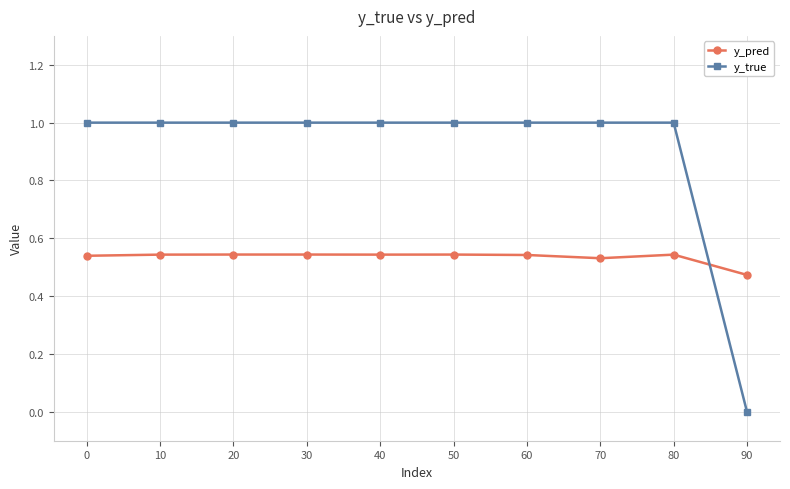

Is the value of y_true at 70 greater than the value of y_pred at 20?

Yes